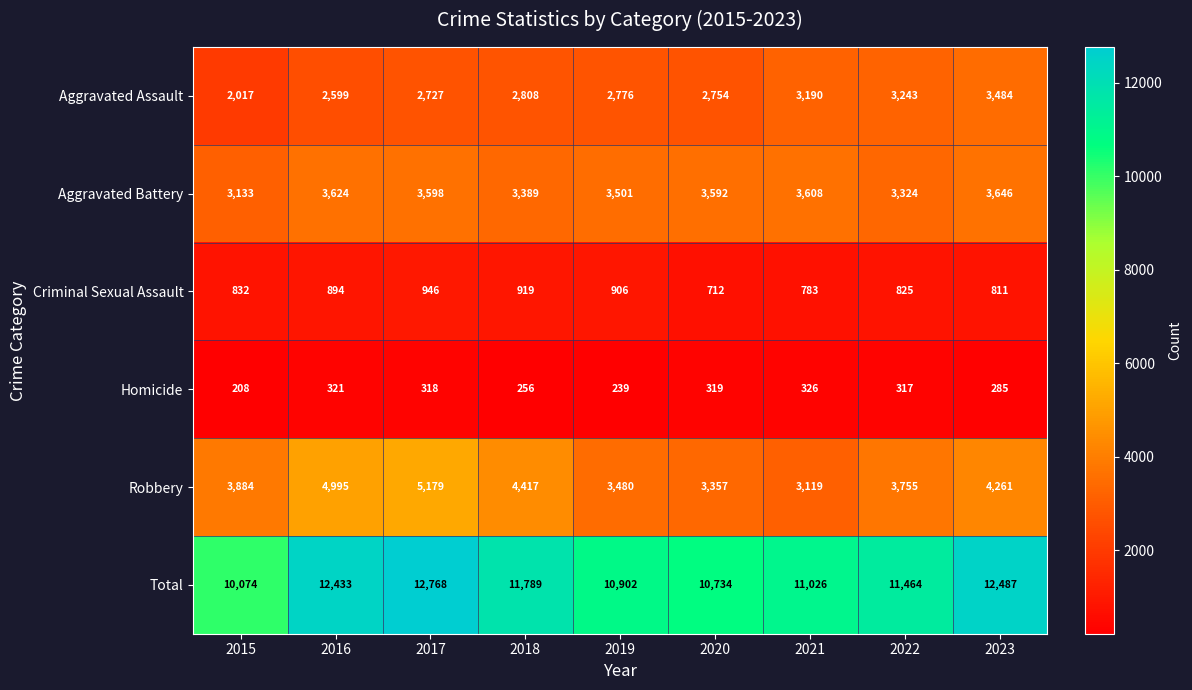

What is the approximate value of Aggravated Assault at 2021?

3190